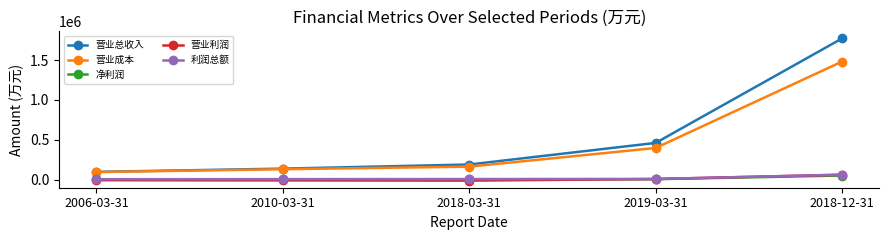

Which series changed the most between 2018-03-31 and 2018-12-31?

营业总收入